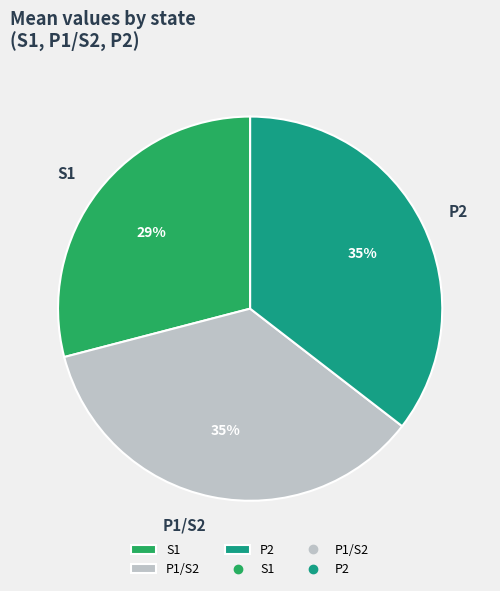

To the nearest percent, what is the difference between the P1/S2 and S1 slice percentages?

6%